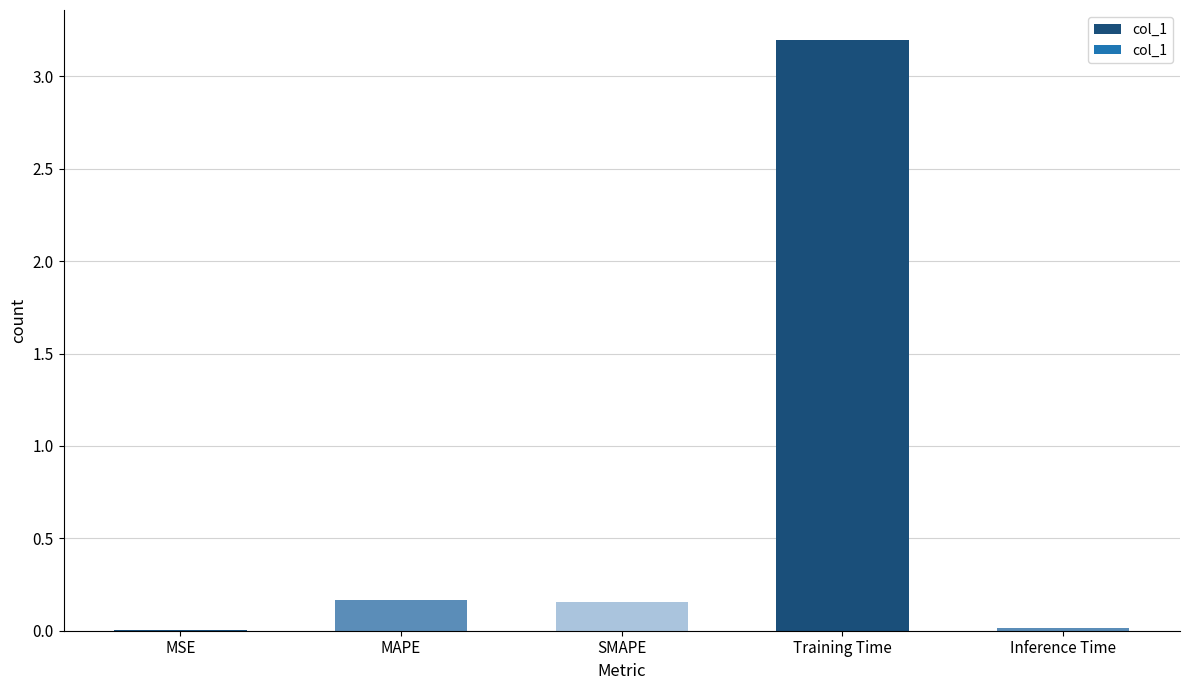

What is the change in value from MSE to Training Time?

+3.2